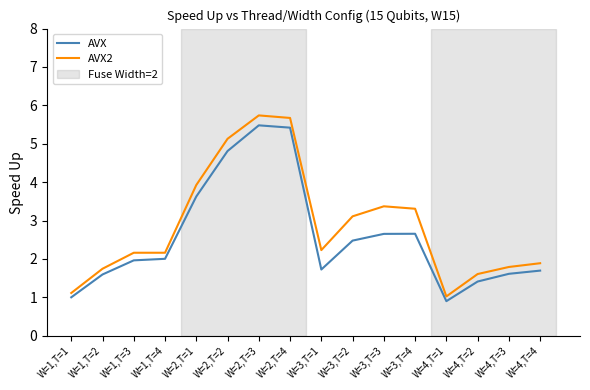

True or false: AVX2 and AVX intersect in this chart.

False